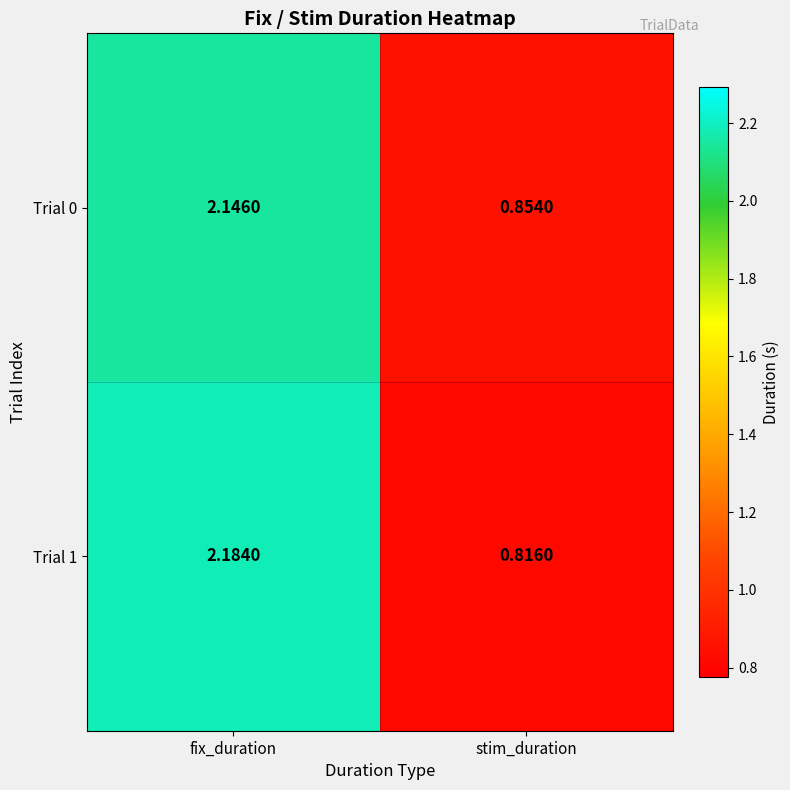

At which label is Trial 1 closest to 1?

stim_duration